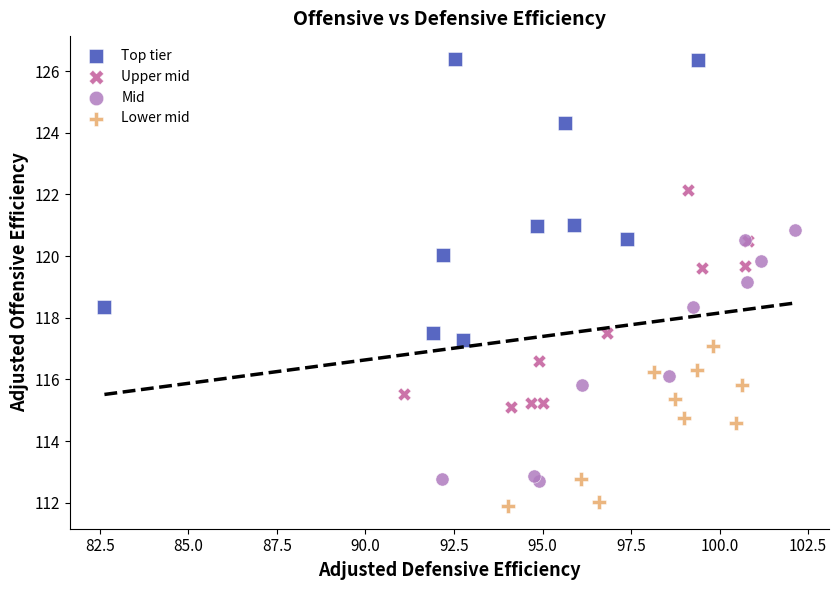

Which series reaches the maximum Y coordinate?

Top tier